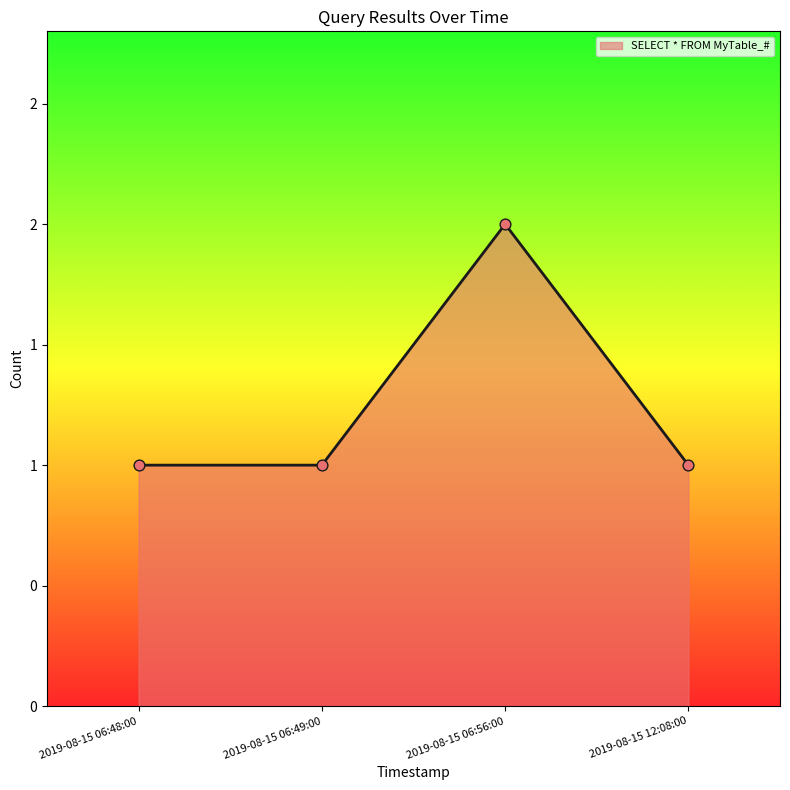

Approximately how many times larger is the value at 2019-08-15 06:48:00 compared to 2019-08-15 06:49:00?

1.0